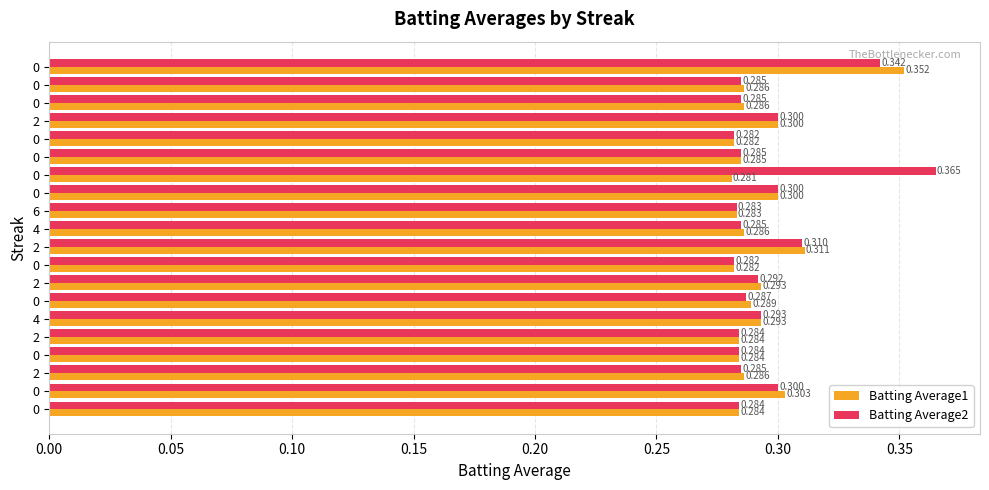

How many categories are shown in the chart?

20